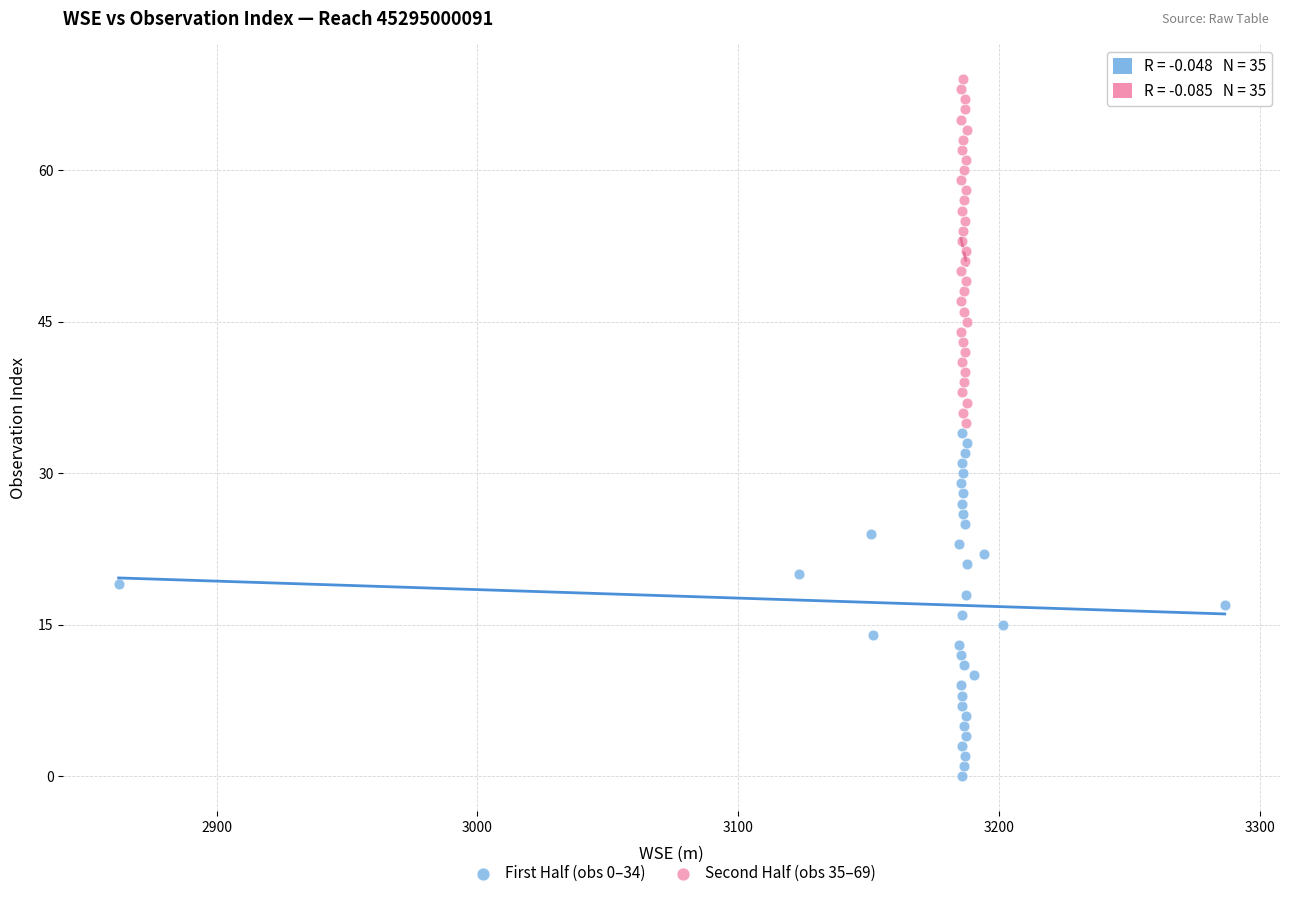

What are all the series names shown in the legend?

First Half (obs 0–34), Second Half (obs 35–69)